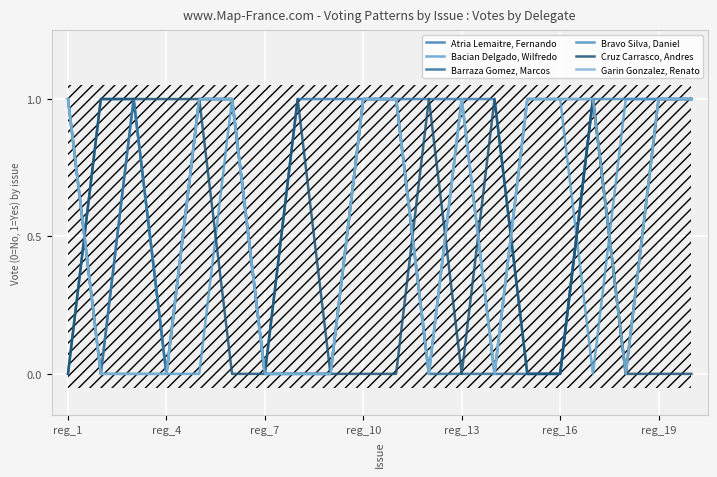

Which series has the largest range (max minus min)?

Atria Lemaitre, Fernando